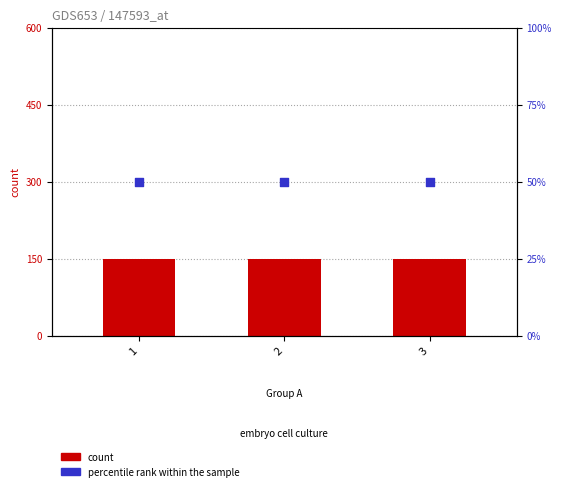

At how many categories does at least one series exceed 62?

3